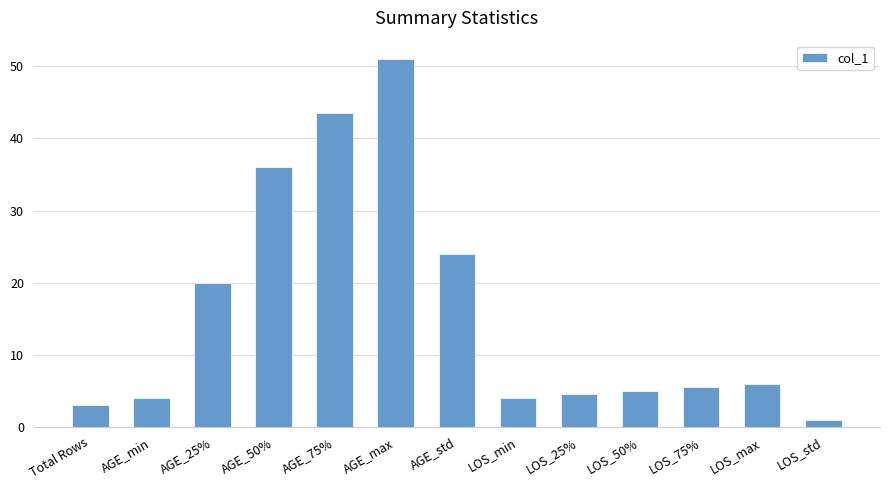

Where is the data nearest to the value 26?

AGE_std